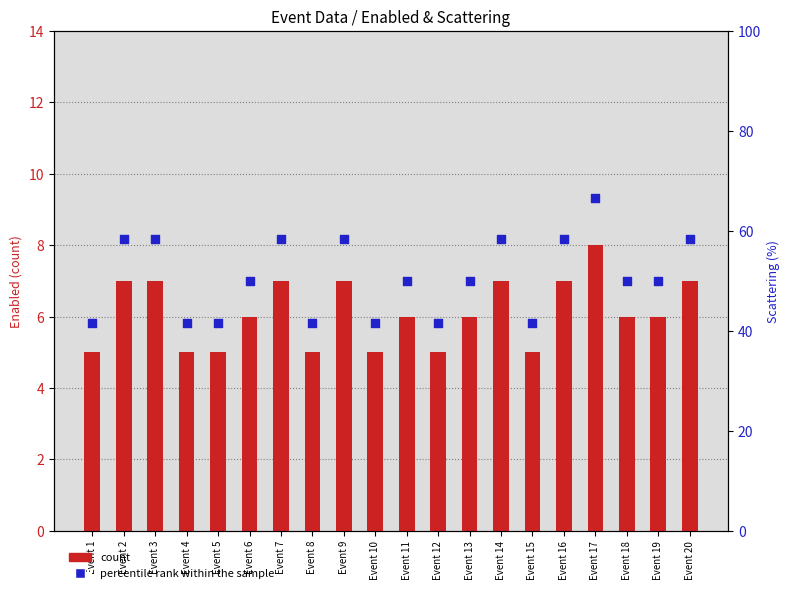

Which series reaches the minimum Y coordinate?

count